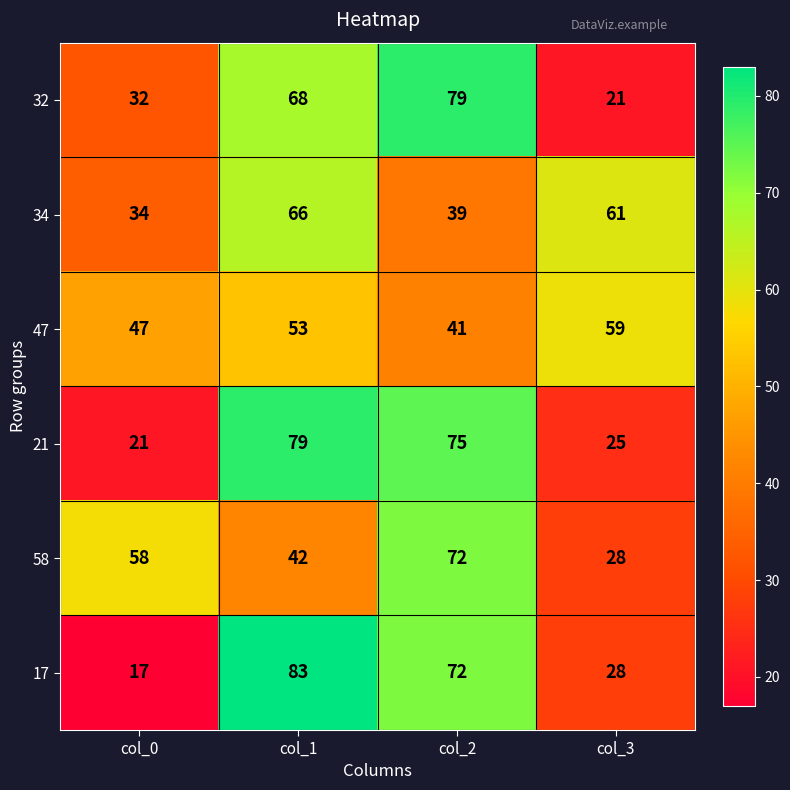

What is the sum of the 58 values at col_2 and col_3?

100